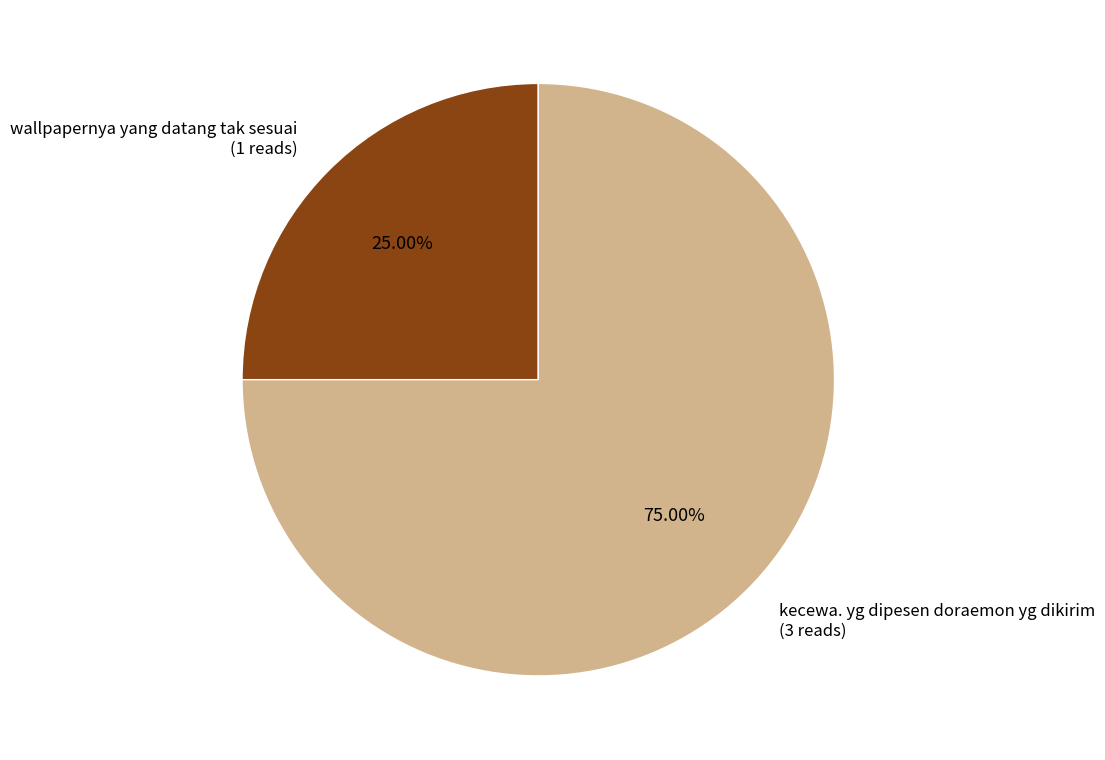

To the nearest percent, what is the difference between the kecewa. yg dipesen doraemon yg dikirim and wallpapernya yang datang tak sesuai slice percentages?

50%